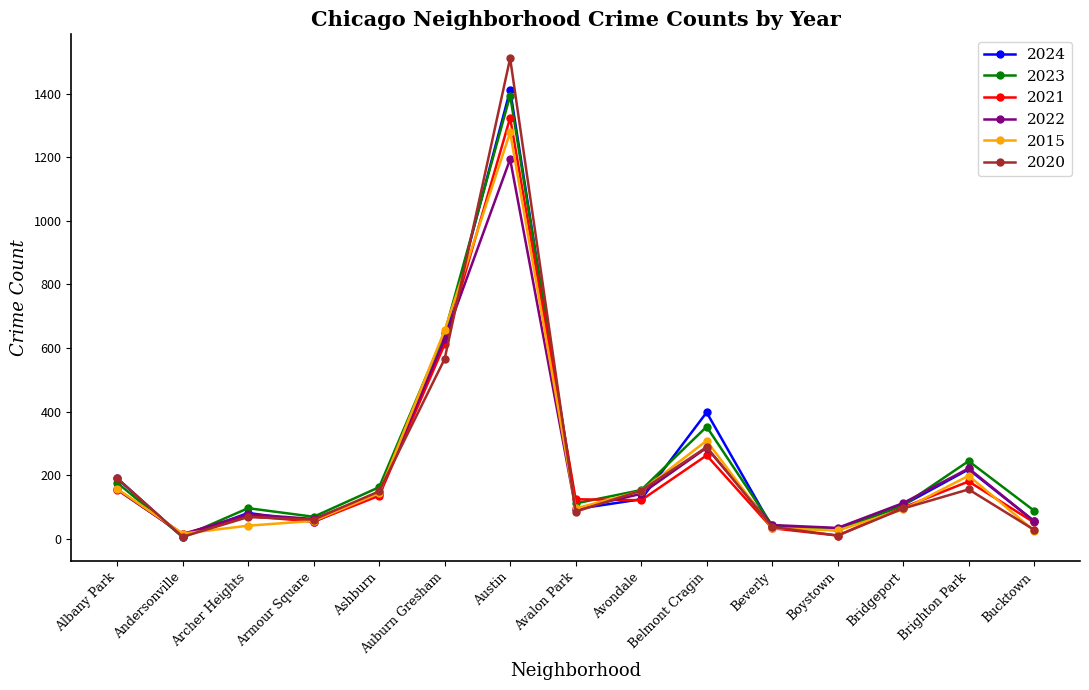

How many values in the 2022 series are below 113?

7